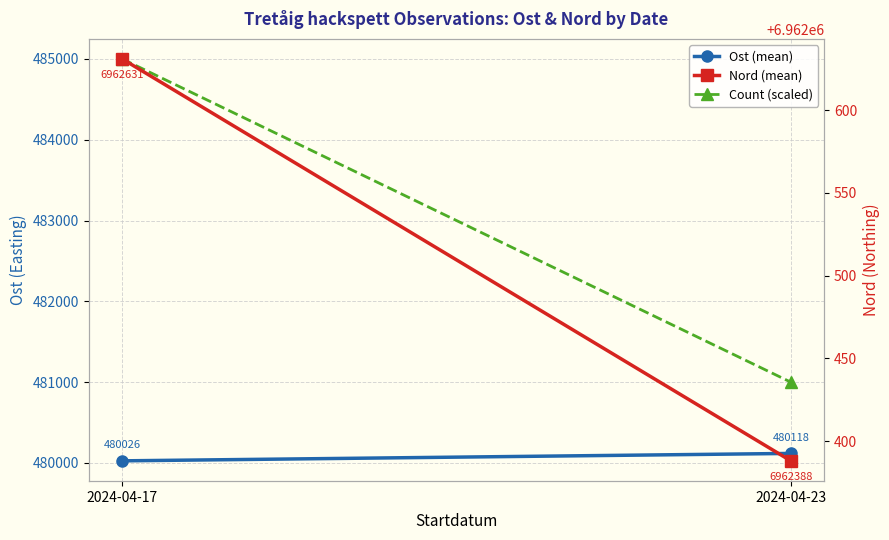

Count the number of data series in this chart.

3